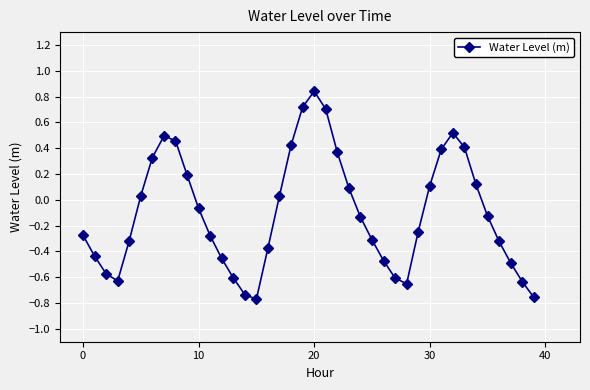

What is the sum of all values?

-4.0